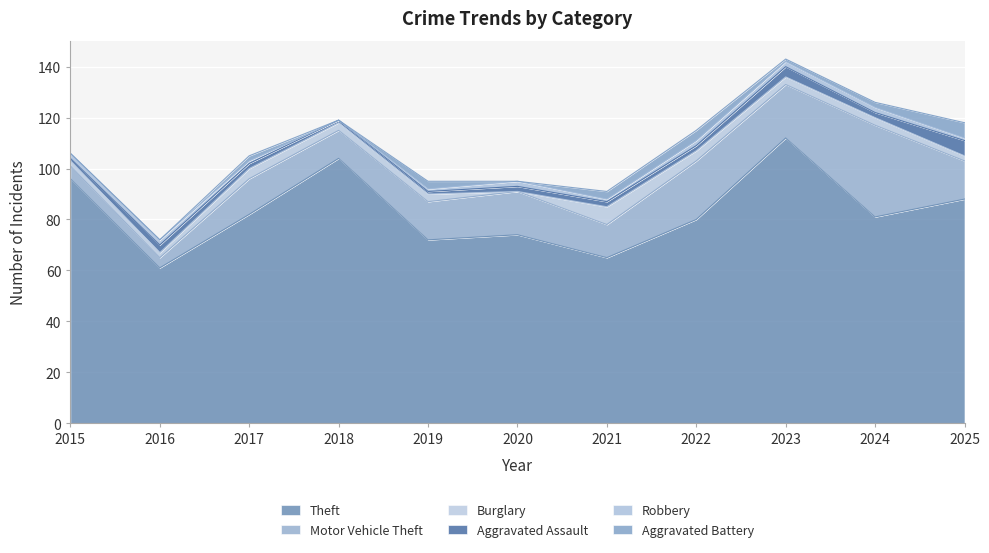

Which category has the lowest value in the Theft series?

2016